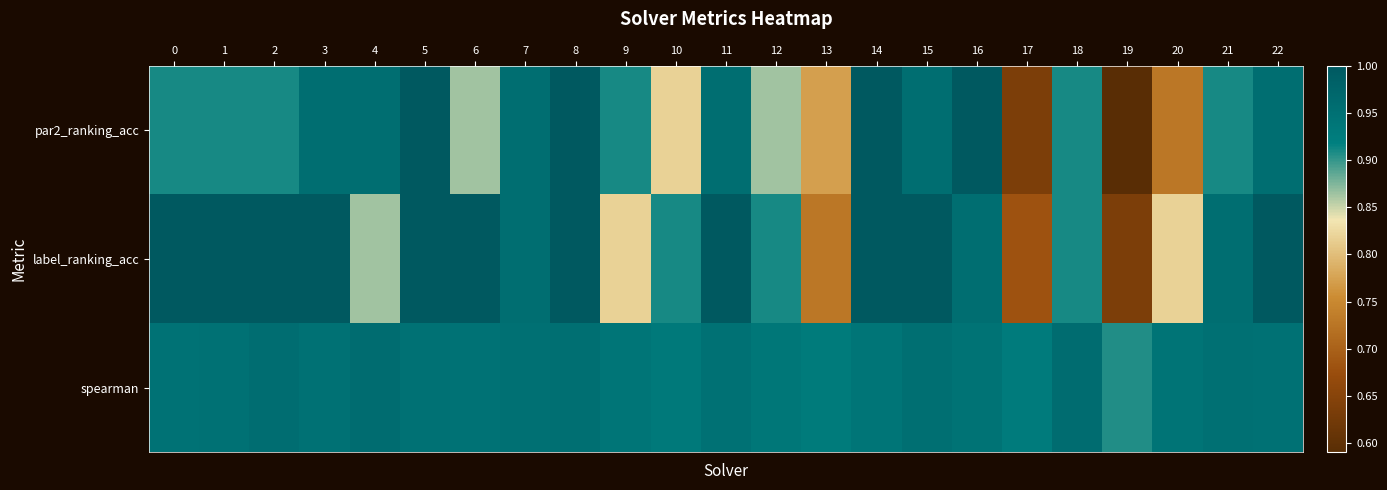

Which series has the largest total across all categories?

spearman